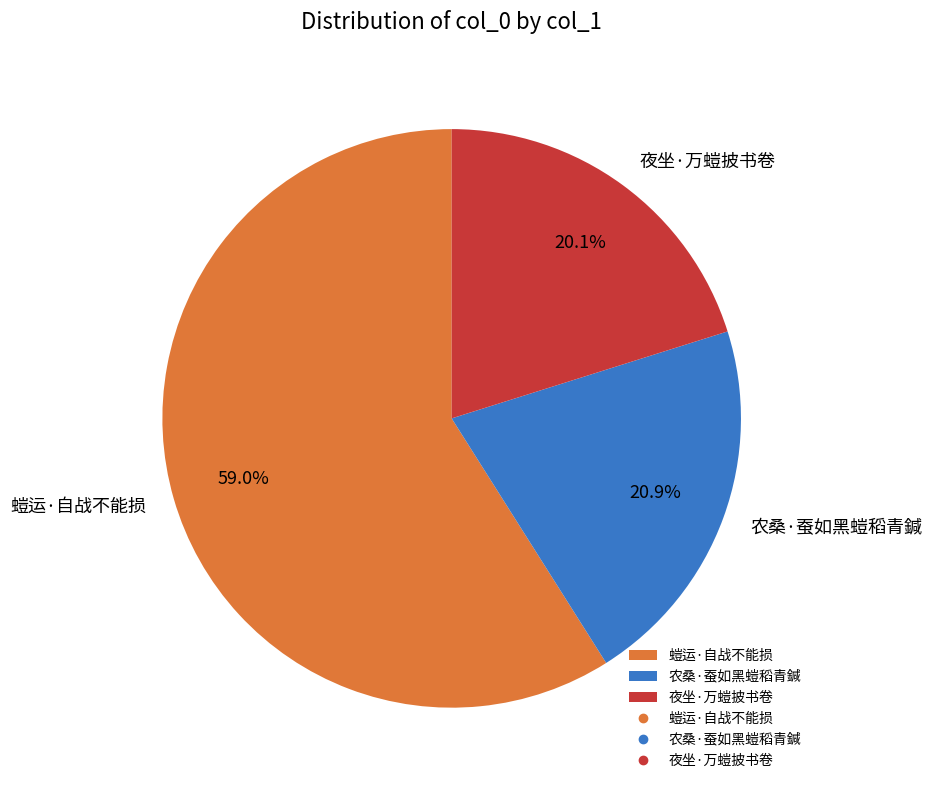

True or false: 夜坐·万螘披书卷 accounts for 34% of the total.

False